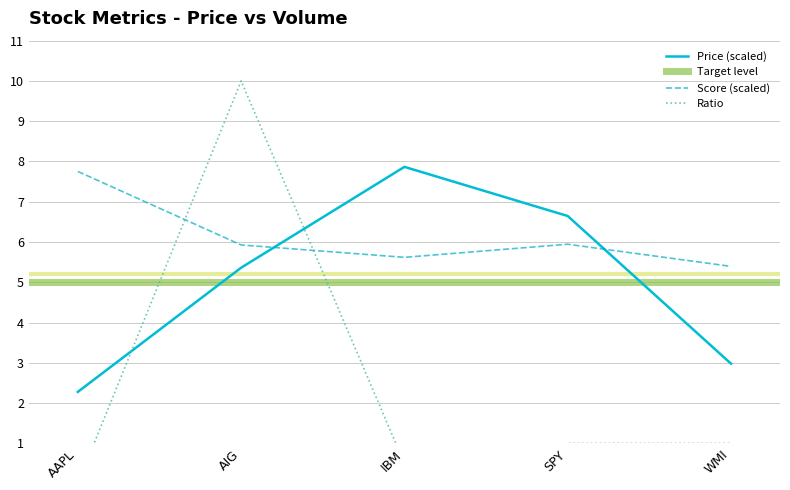

True or false: col_2 has more than 1 interior local peaks.

False